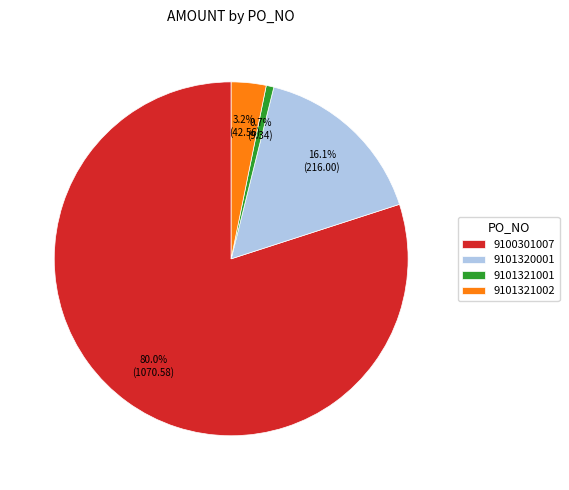

How much of the chart is everything except 9100301007?

20.0%